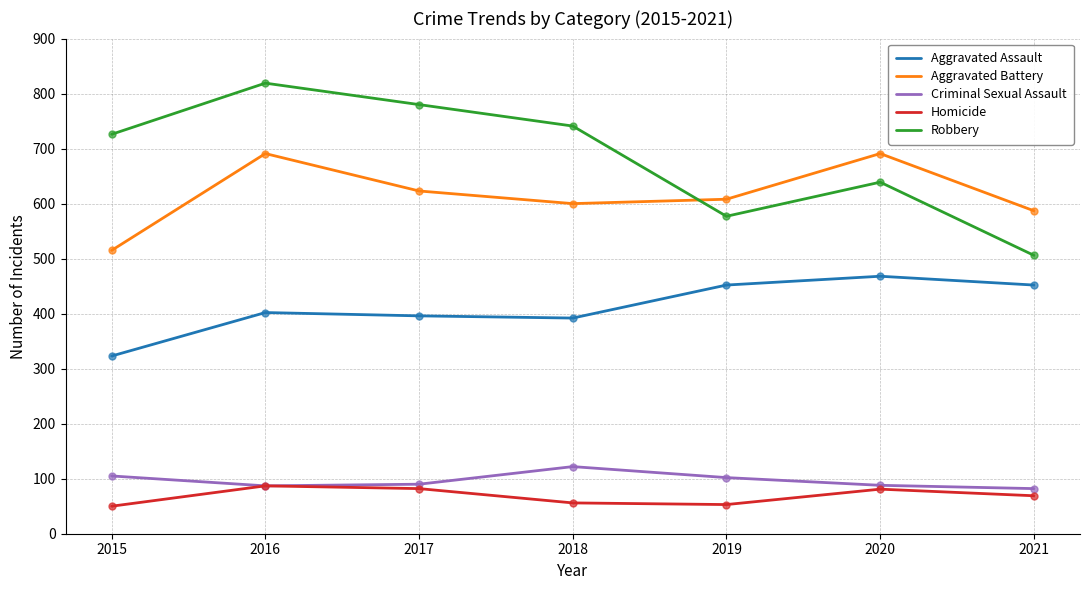

What are all the series names shown in the legend?

Aggravated Assault, Aggravated Battery, Criminal Sexual Assault, Homicide, Robbery